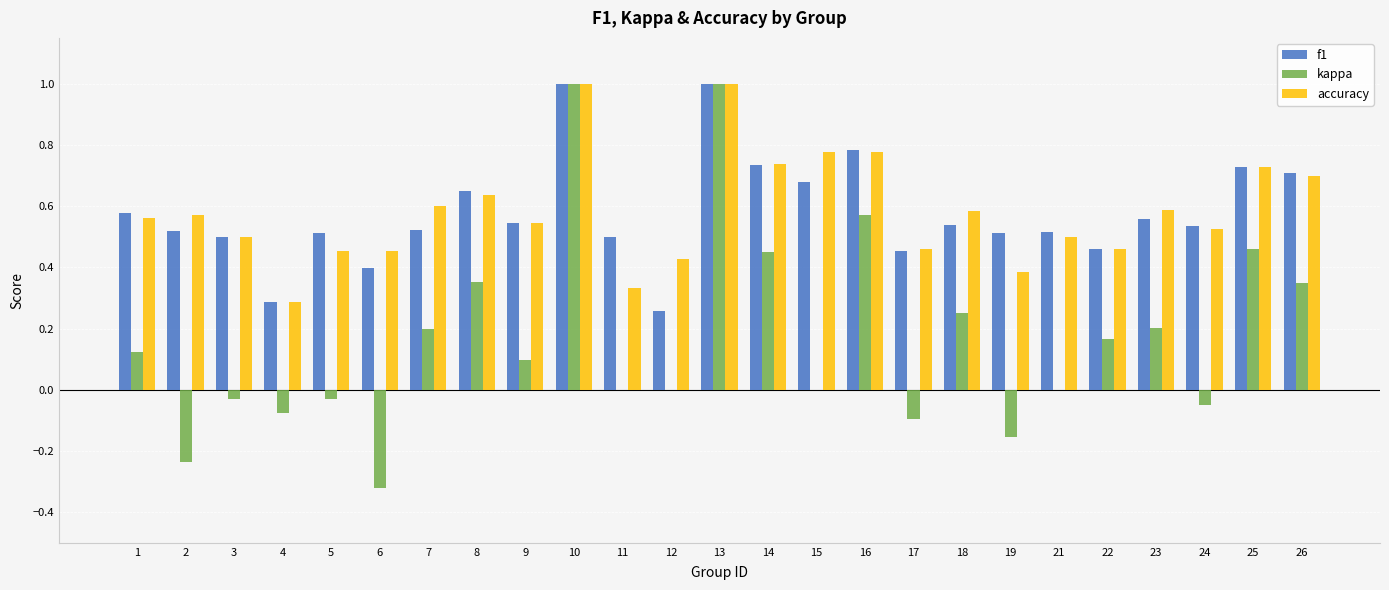

Does the chart contain stacked bars?

No